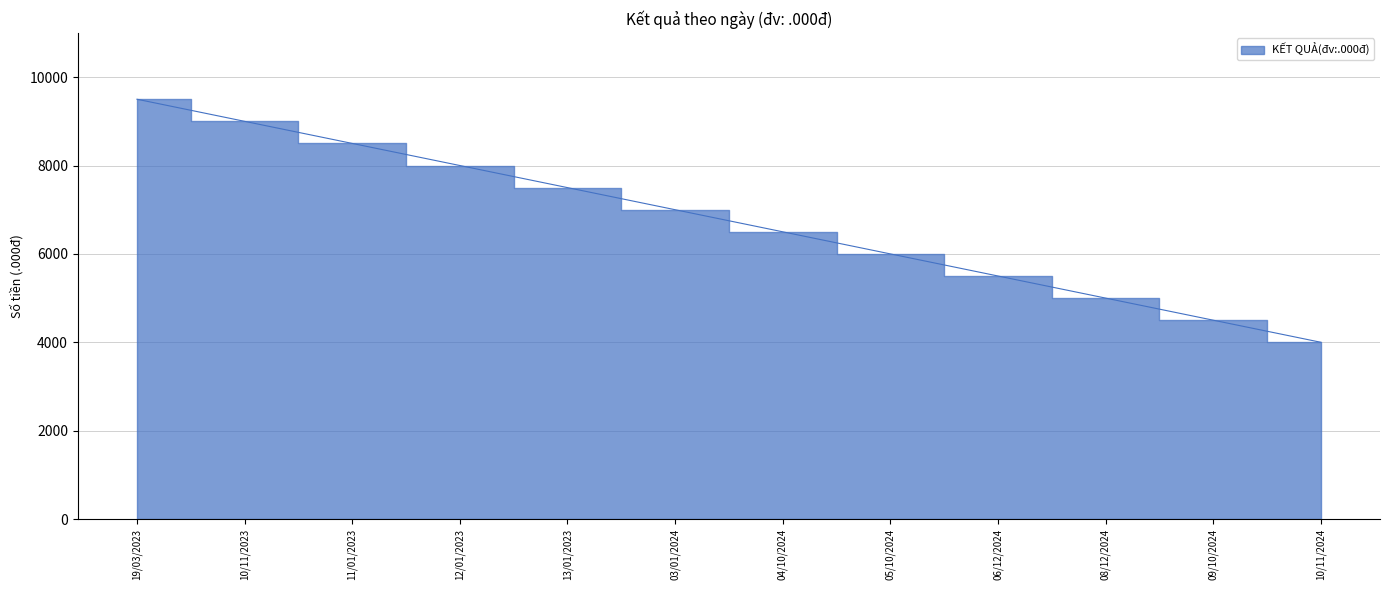

What position from the left is 09/10/2024?

11